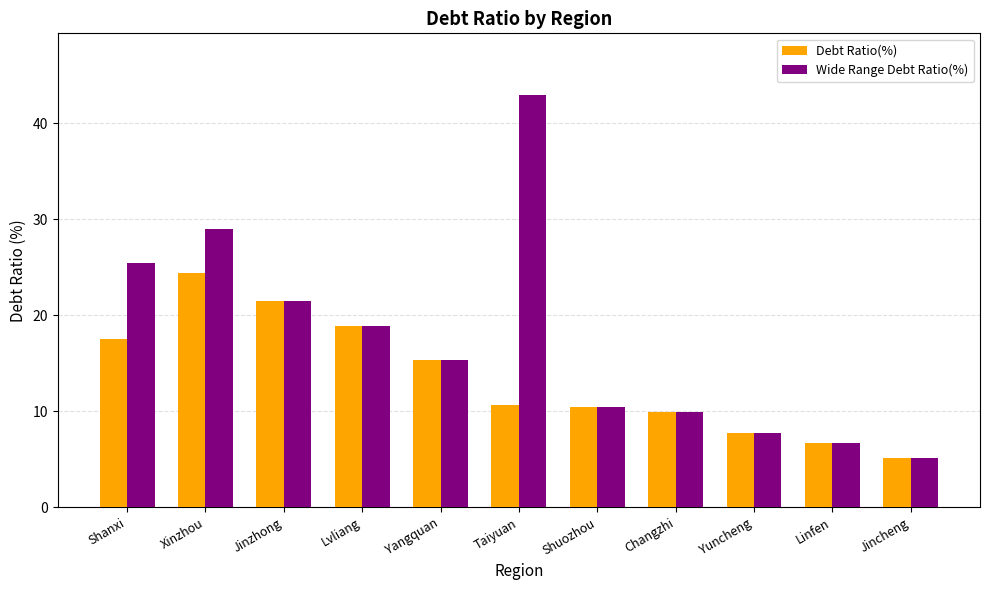

What is the sum of the Wide Range Debt Ratio(%) values at Jincheng and Shuozhou?

15.6